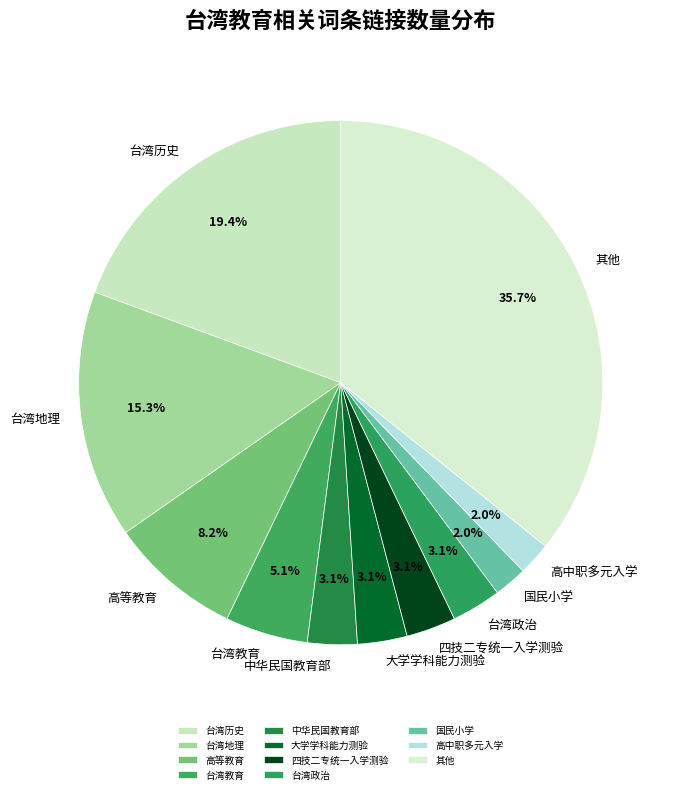

How many segments does this pie chart have?

11